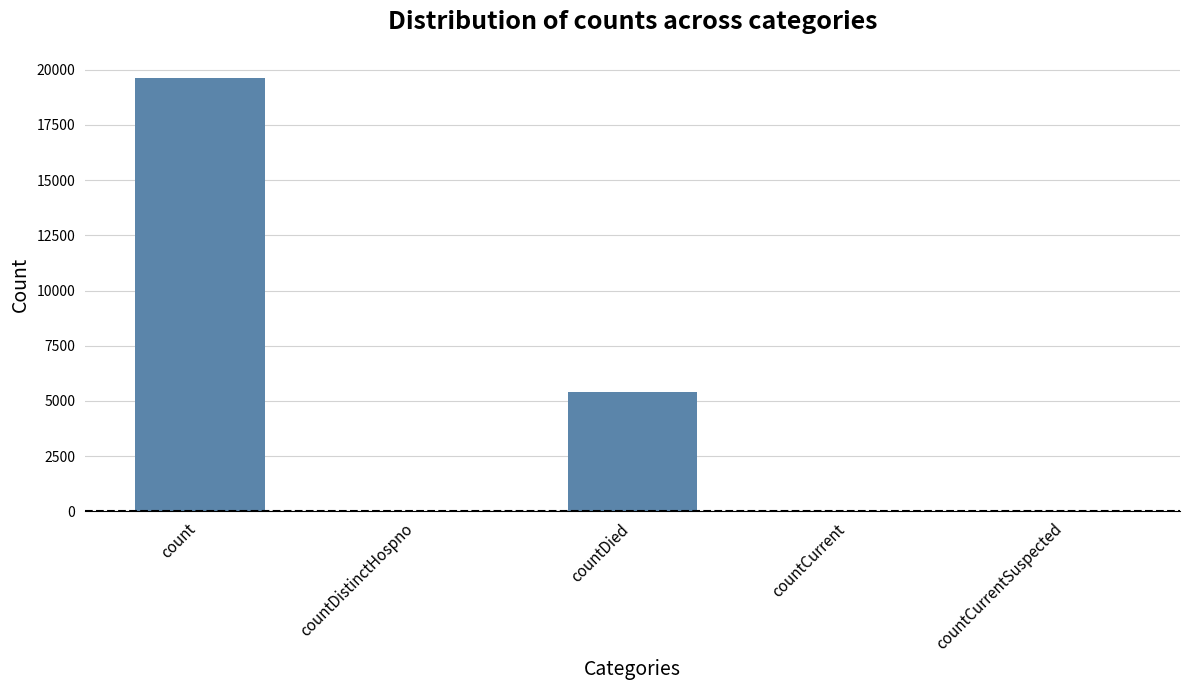

What is the average value?

5014